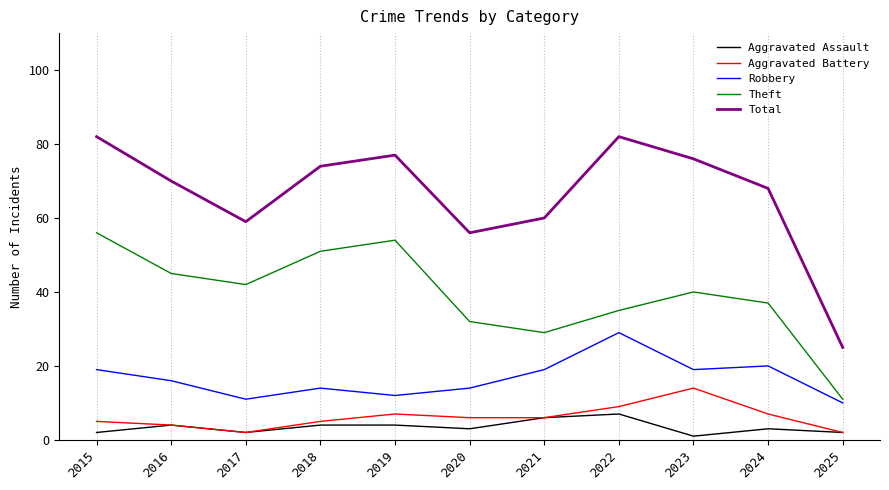

At which category does Aggravated Assault reach its first local peak?

2016